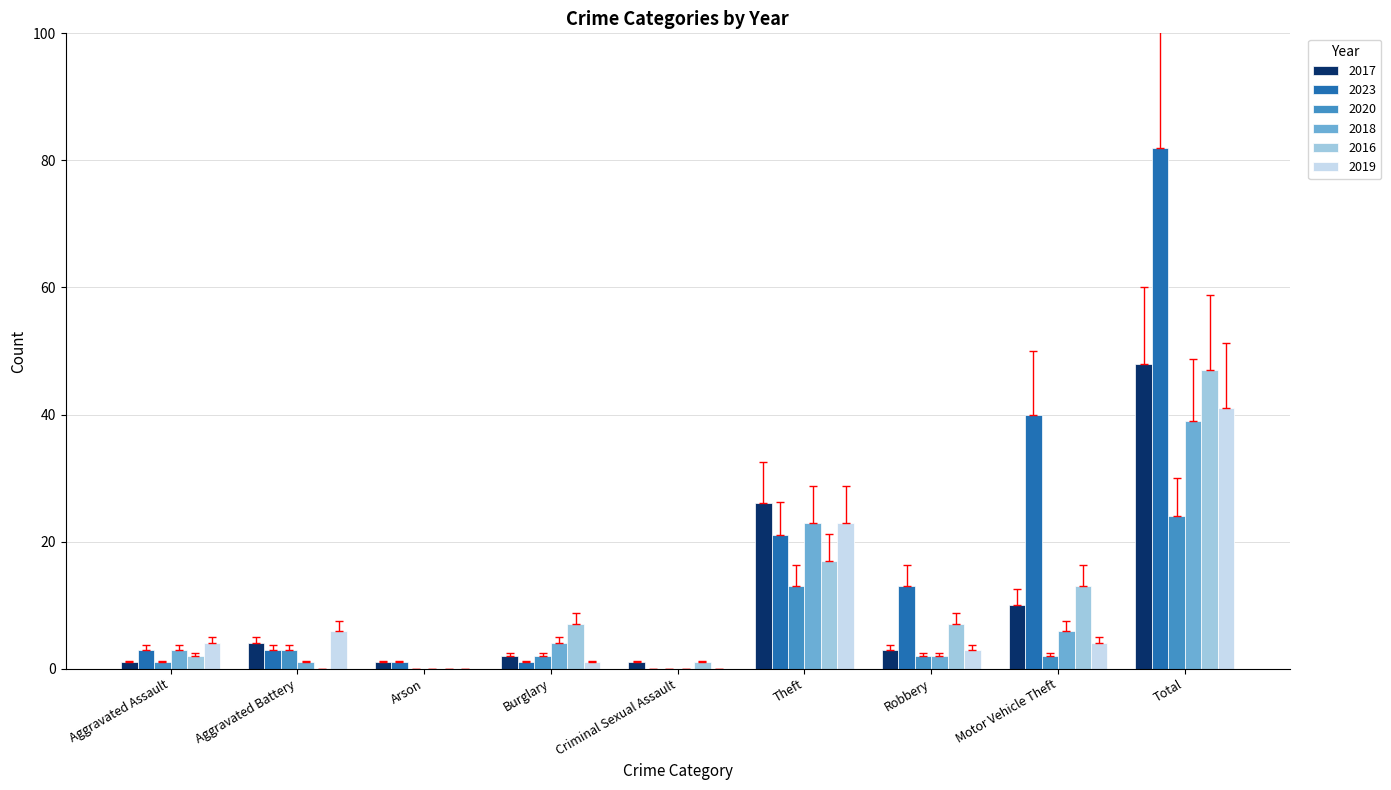

Which series has the largest total across all categories?

2023